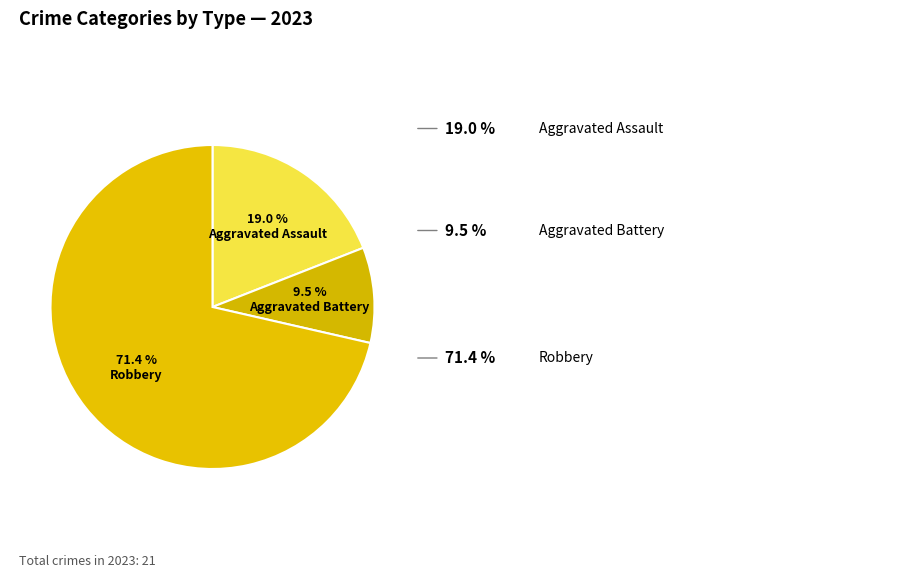

How many segments does this pie chart have?

3